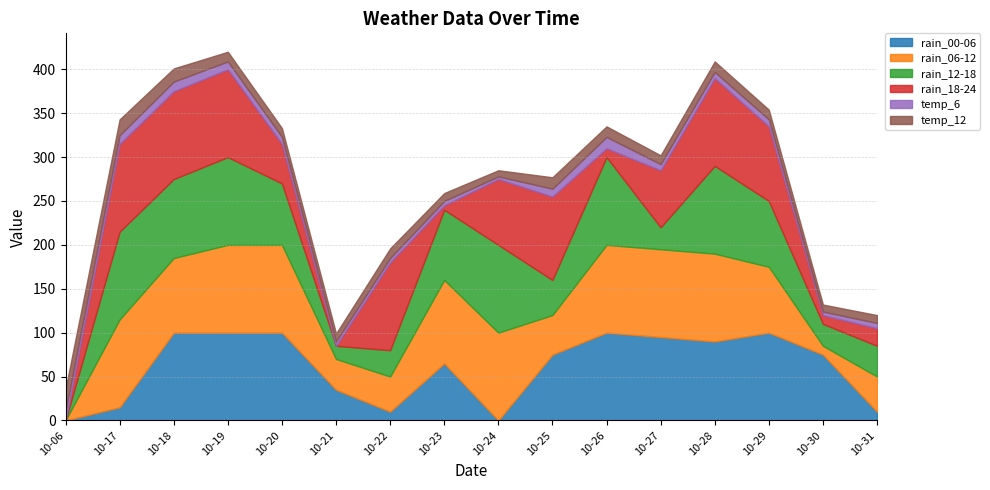

Is it true that temp_12 equals 12 at 2023-10-28?

True